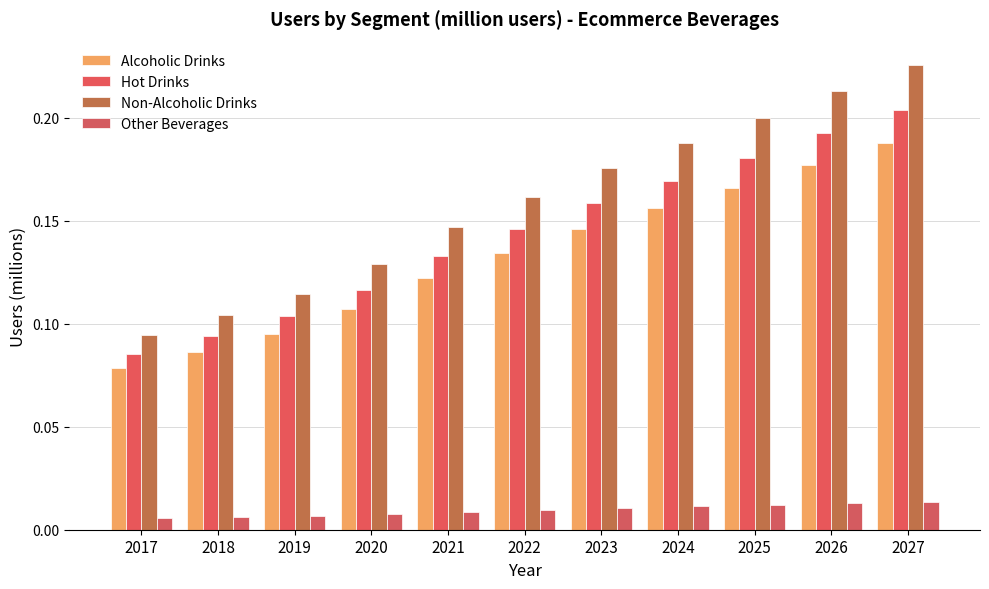

The Alcoholic Drinks series shows 0.2 at 2020. True or false?

False